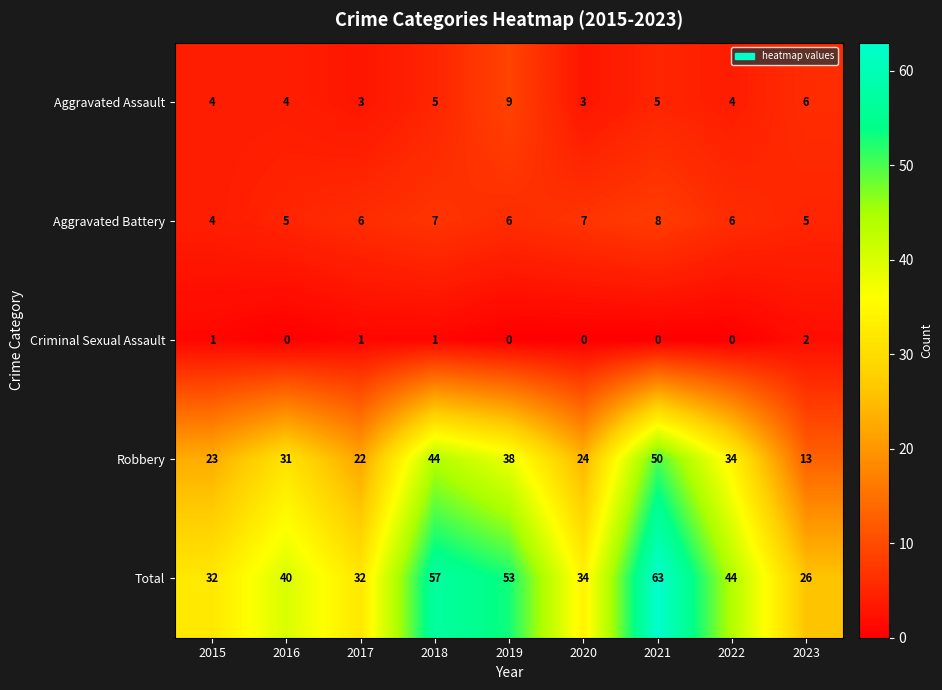

What is the spread (max minus min) of values at 2019?

53